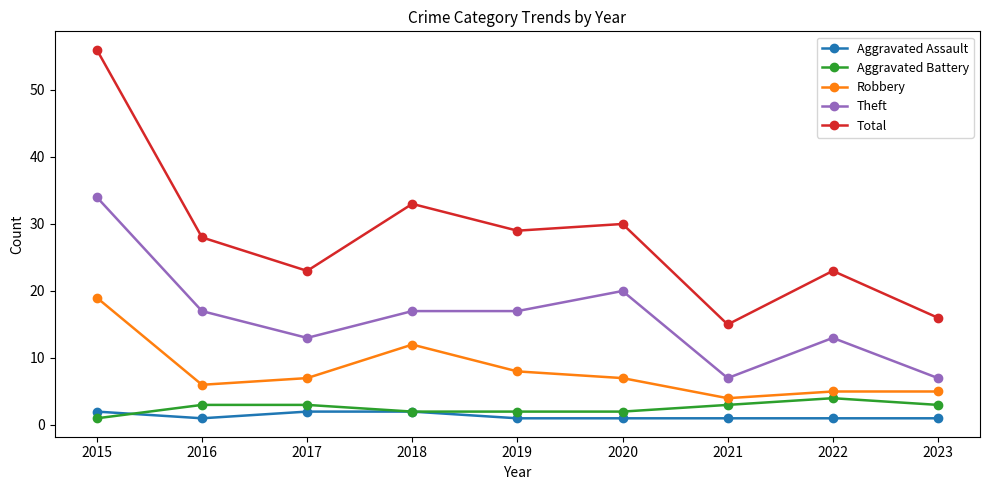

What are all the series names shown in the legend?

Aggravated Assault, Aggravated Battery, Robbery, Theft, Total